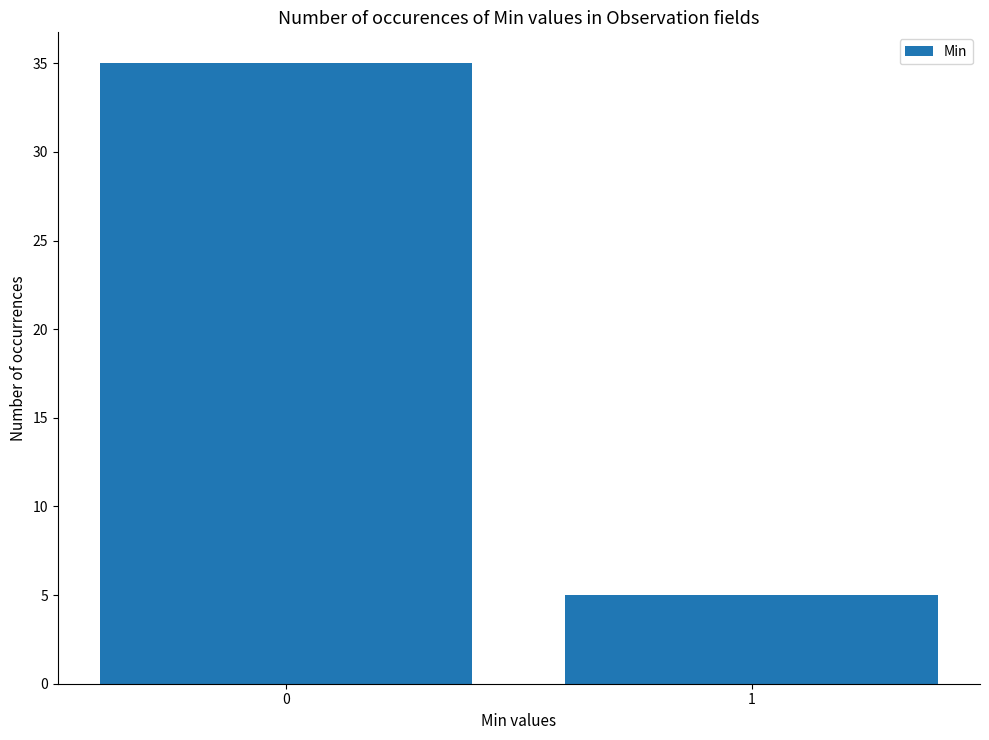

Approximately how many times larger is the value at 1 compared to 0?

0.1